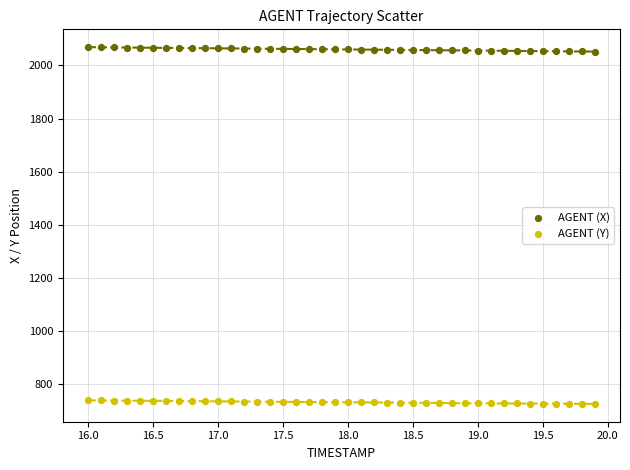

Across all data points, what is the range of Y values (max minus min)?

1342.9